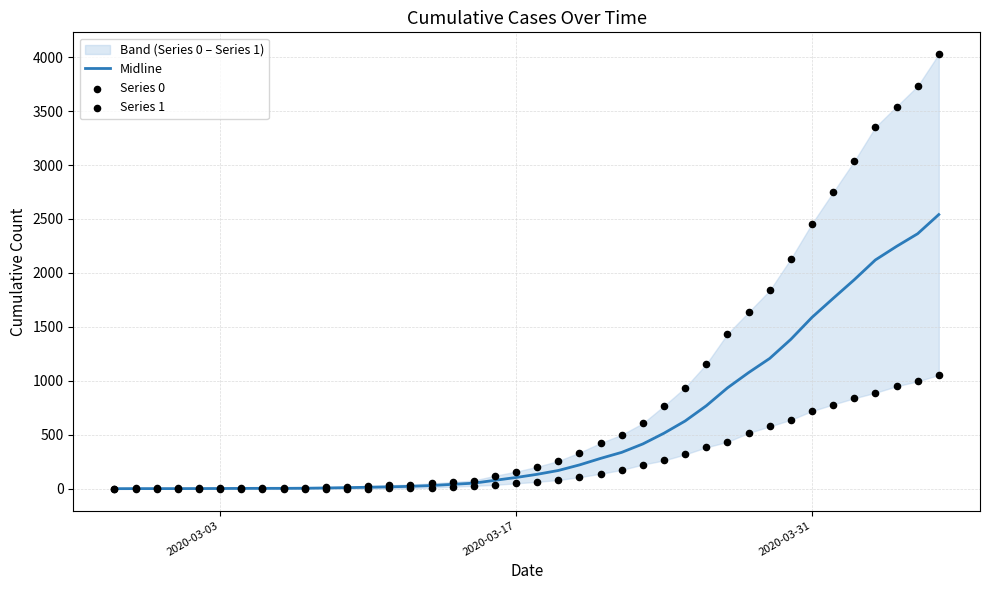

Which series has the largest total across all categories?

Series 1